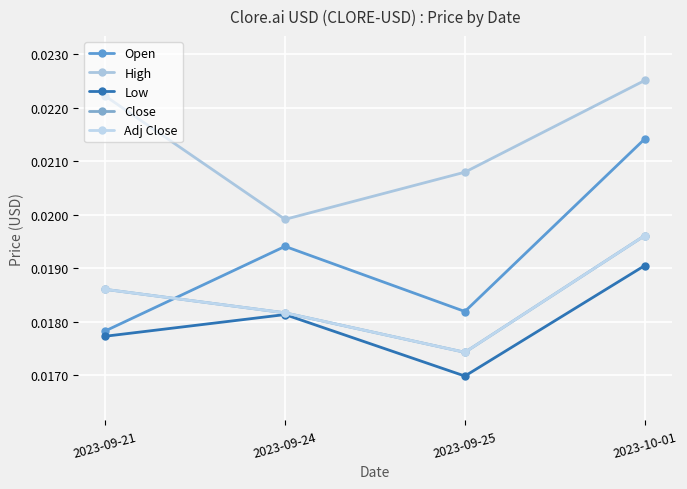

Does the chart have visible grid lines?

Yes